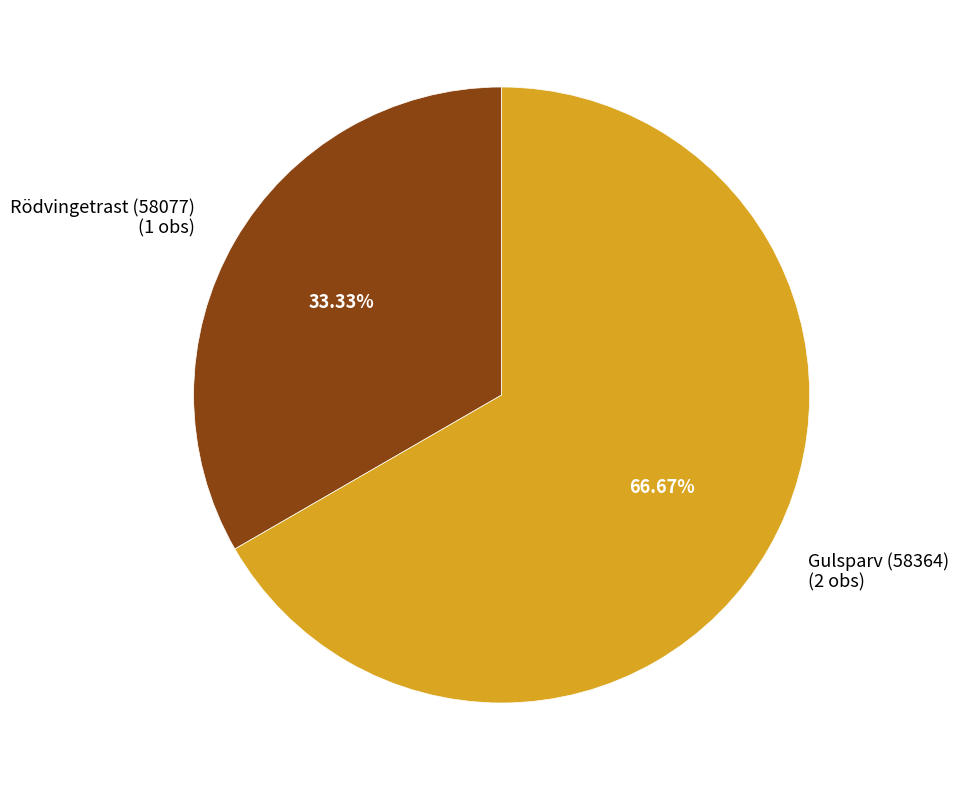

What is the ratio of the value at Rödvingetrast (58077) to the value at Gulsparv (58364)?

0.5